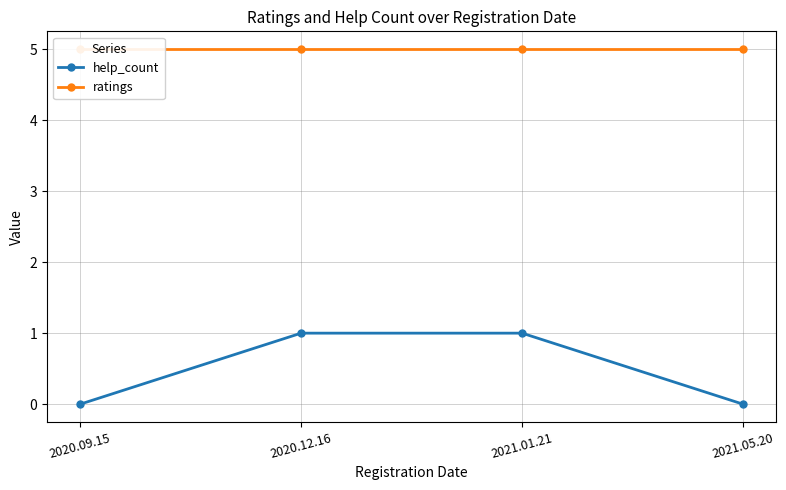

How many lines are shown in the chart?

2